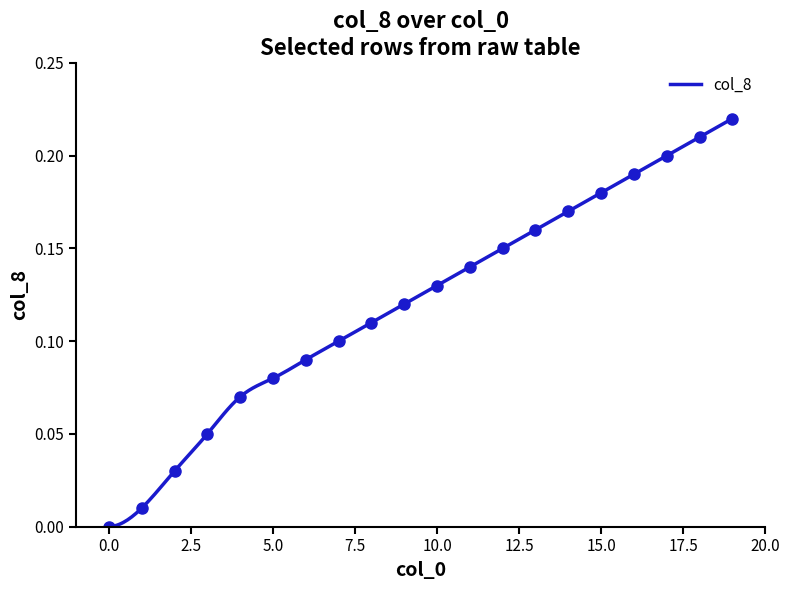

What is the difference between the maximum and minimum values?

0.2